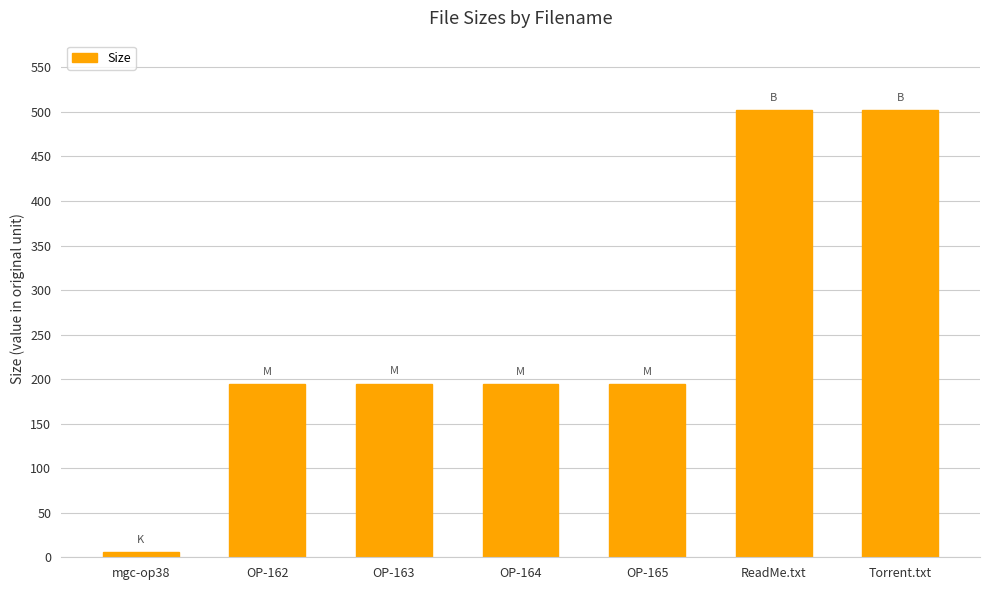

Read the value at OP-164.

194.9